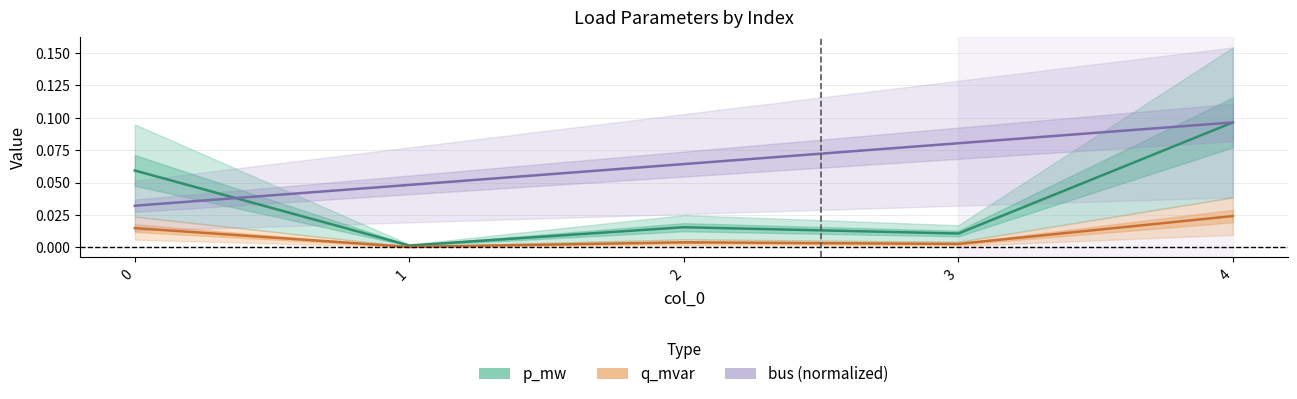

Does the chart display data point markers on the line(s)?

No